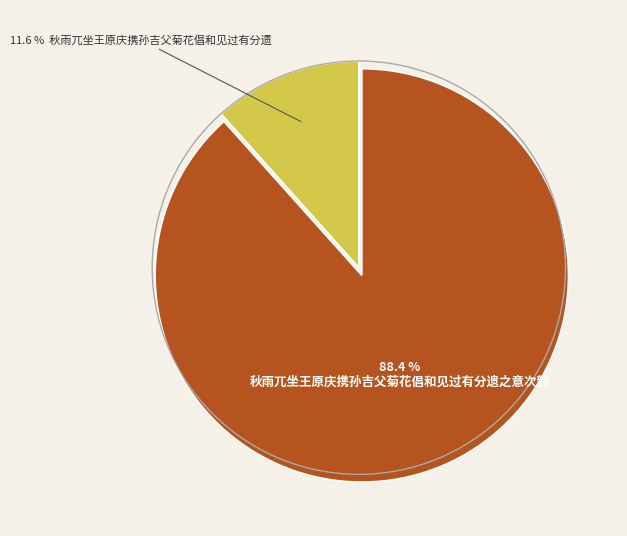

To the nearest percent, what is the average slice percentage?

50%